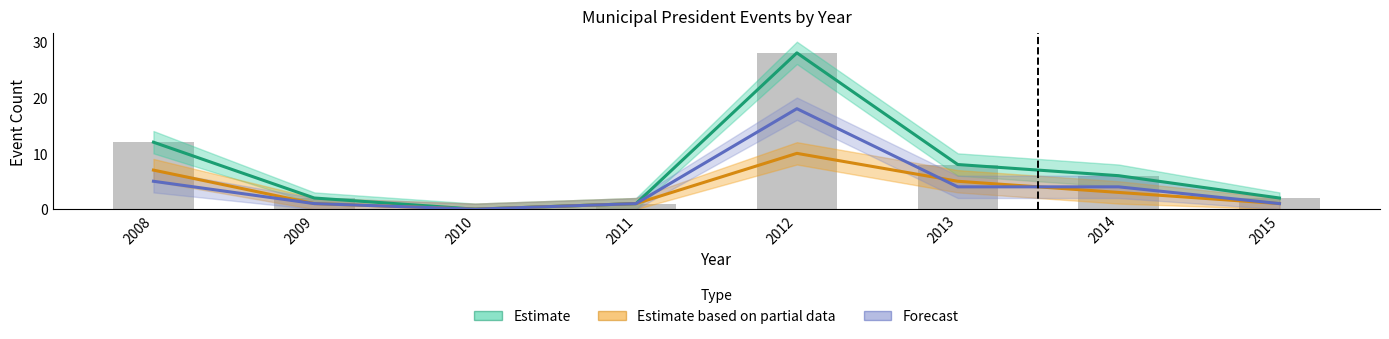

List the series in order of their peak value, highest first.

Estimate, Forecast, Estimate based on partial data